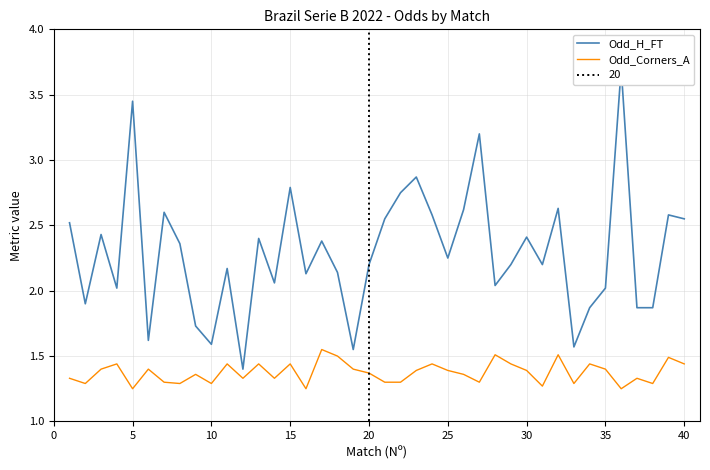

True or false: Odd_H_FT has more than 2 points higher than both neighbors.

True